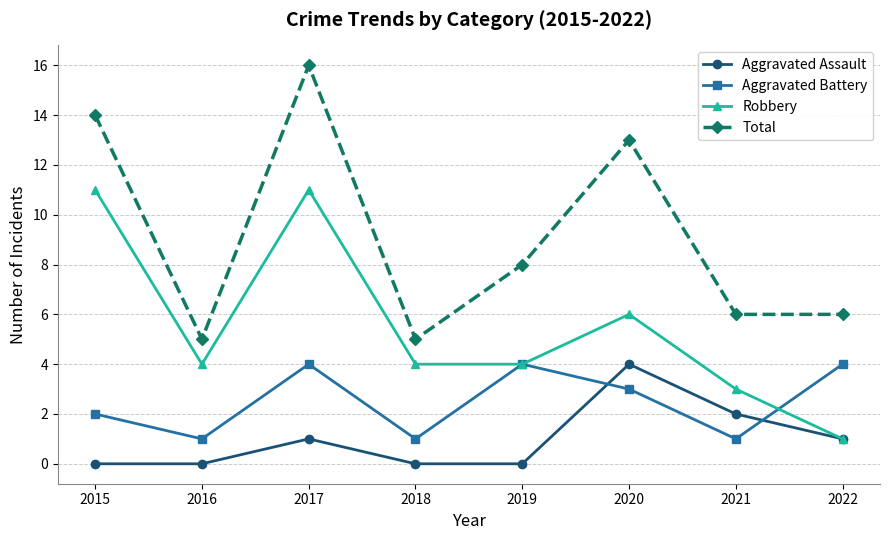

What value does the Total series have at 2016, to the nearest 5?

5